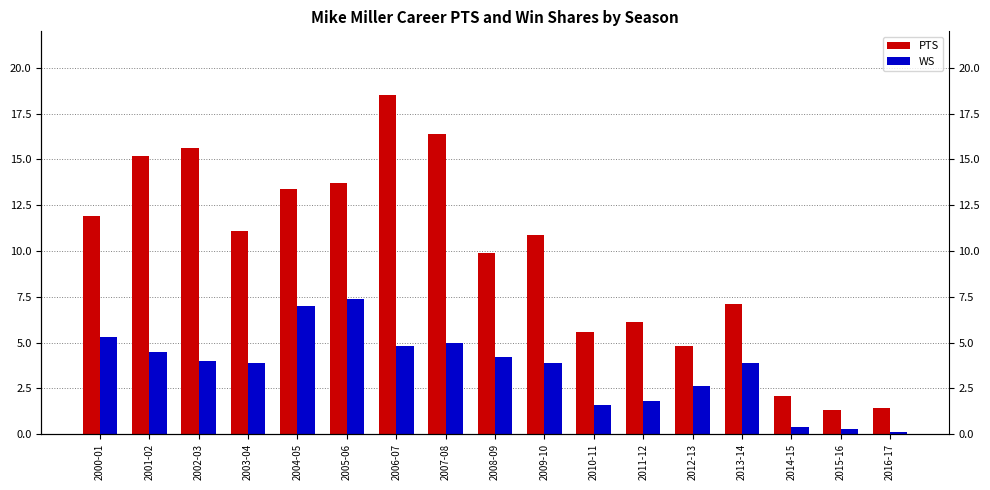

What position from the right is 2010-11?

7